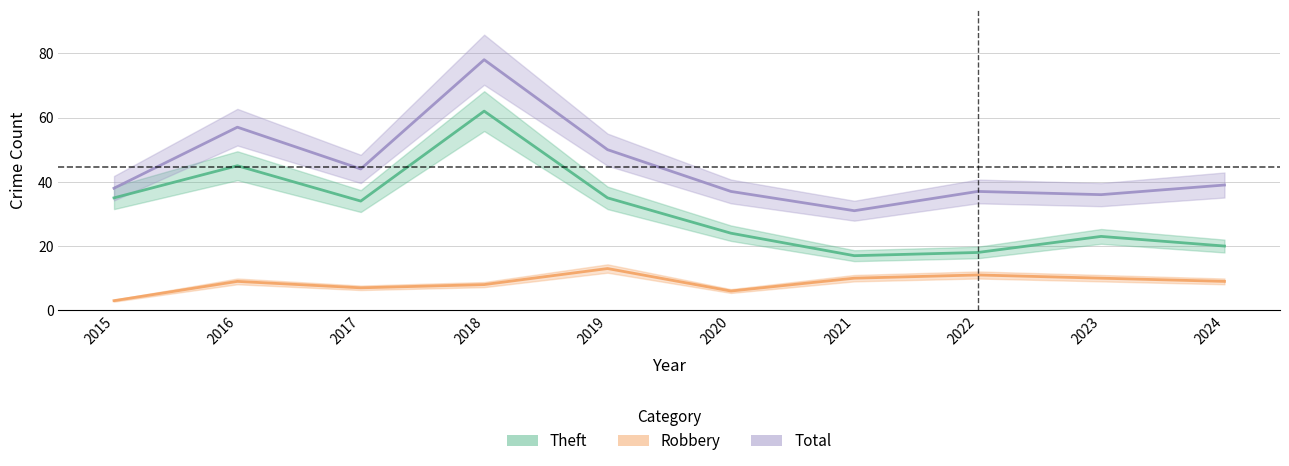

What is the smallest value displayed?

3